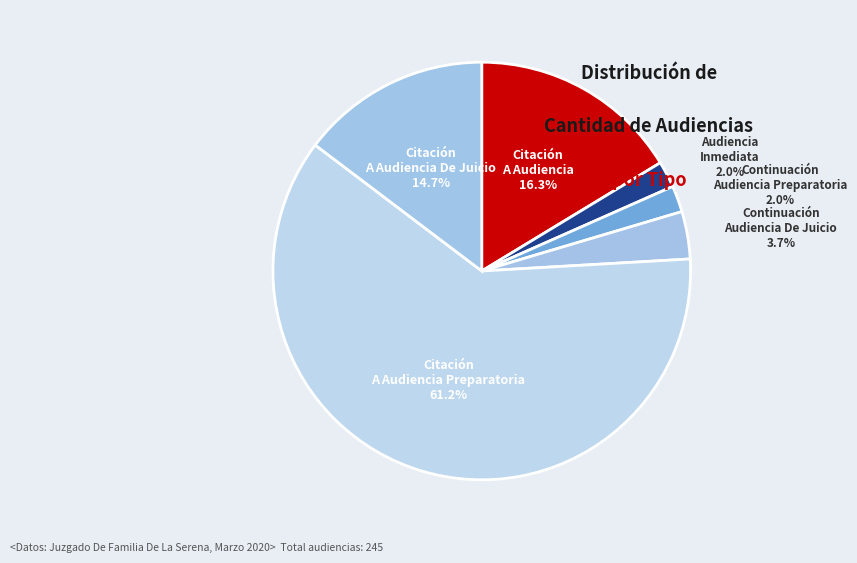

What percentage is the Citación A Audiencia De Juicio slice, to the nearest percent?

15%